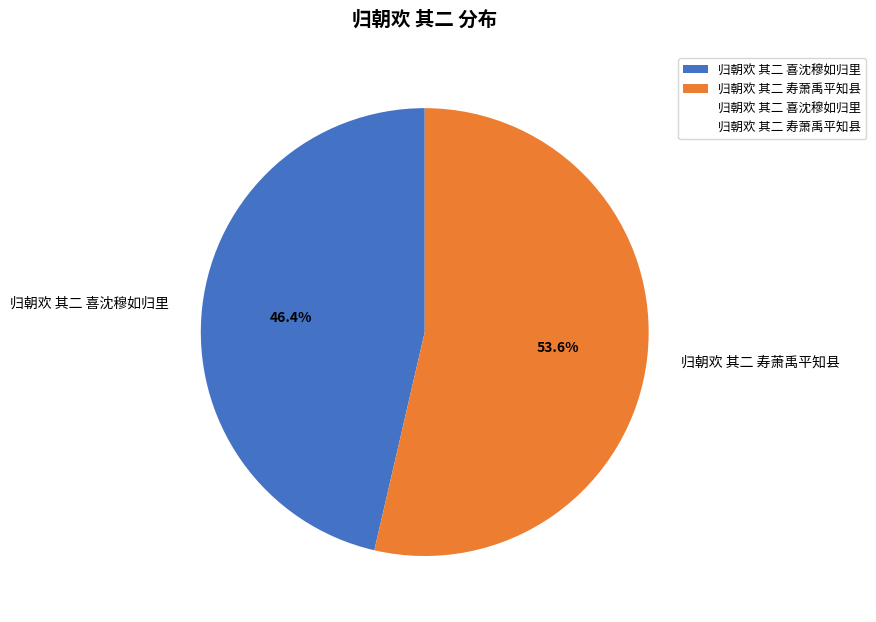

To the nearest percent, what is the difference between the 归朝欢 其二 寿萧禹平知县 and 归朝欢 其二 喜沈穆如归里 slice percentages?

7%